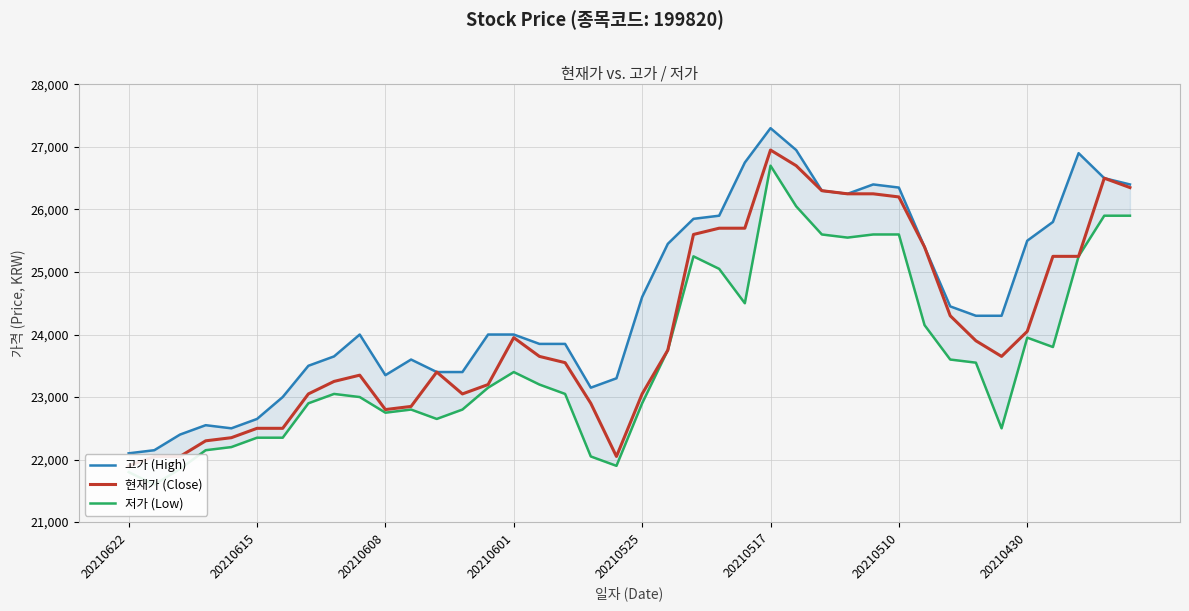

Is it true that 현재가 (Close) equals 23200 at 14?

True